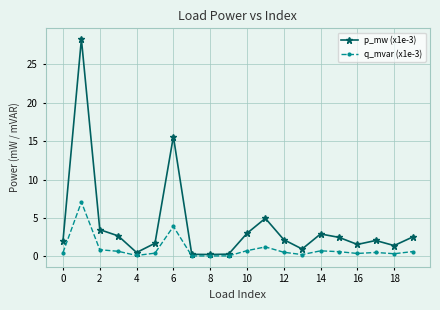

Is this an area chart (filled region under the line)?

No